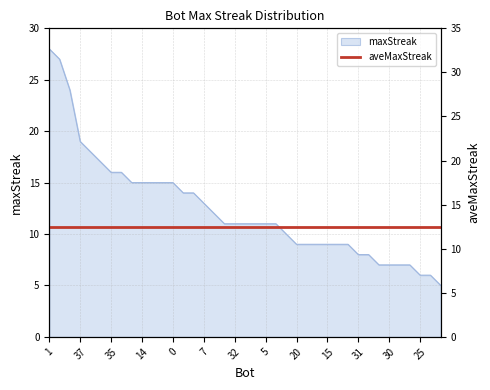

Approximately how many times larger is the value at 29 compared to 26?

0.5